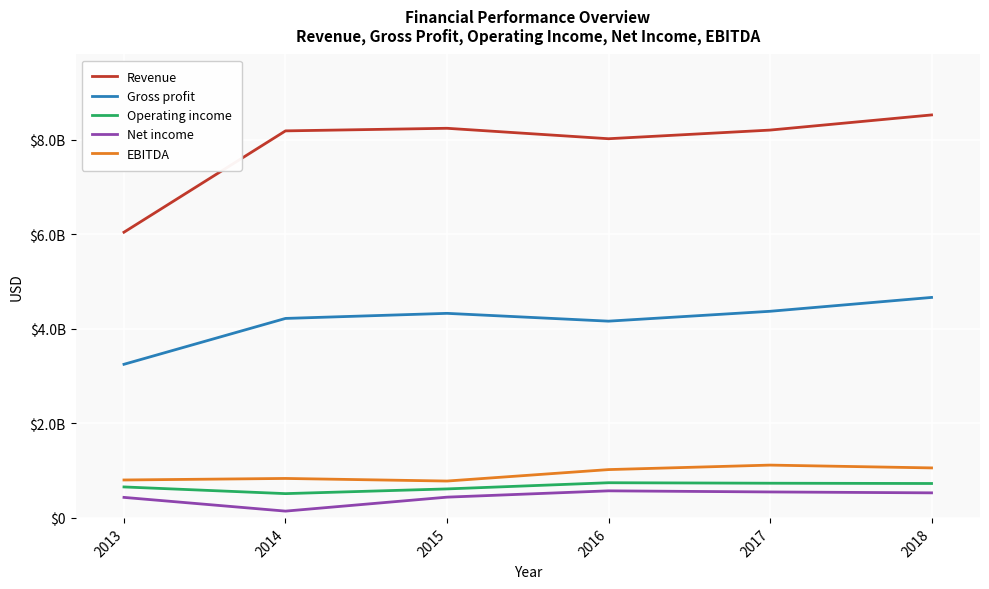

What are all the series names shown in the legend?

Revenue, Gross profit, Operating income, Net income, EBITDA